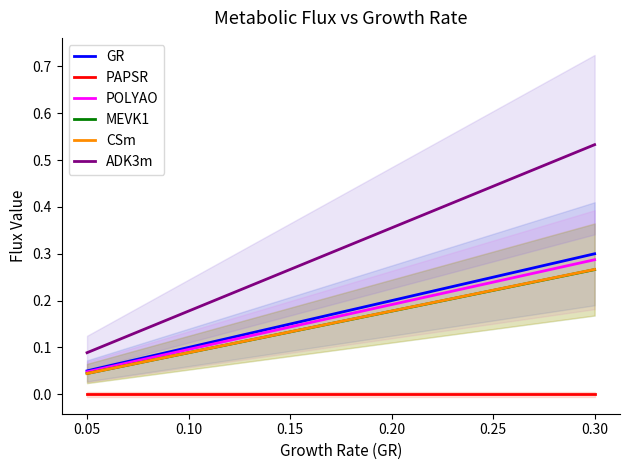

What is the value of the MEVK1 point at the 5th from the left?

0.2